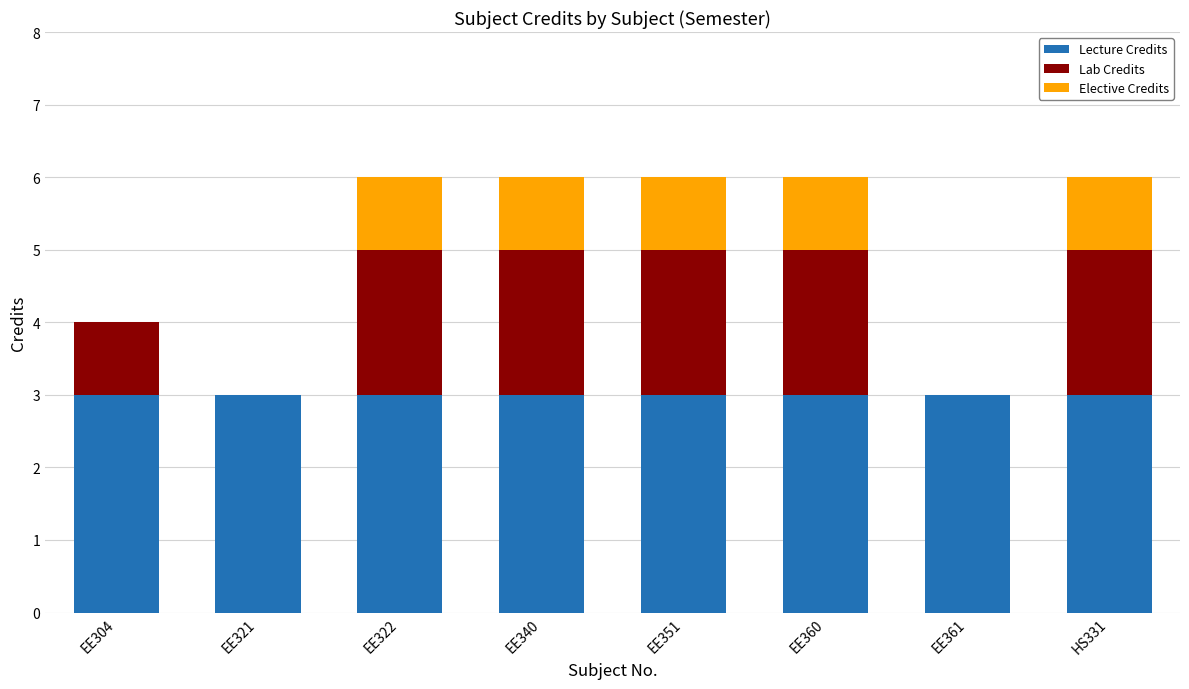

The Lecture Credits series shows 3 at EE304. True or false?

True